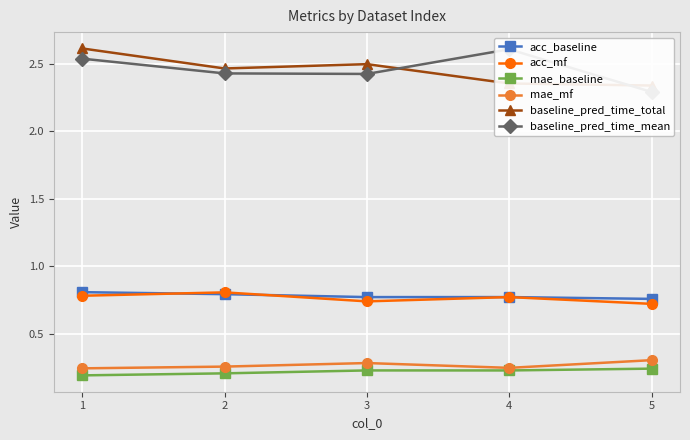

True or false: acc_mf and mae_mf cross at least once.

False